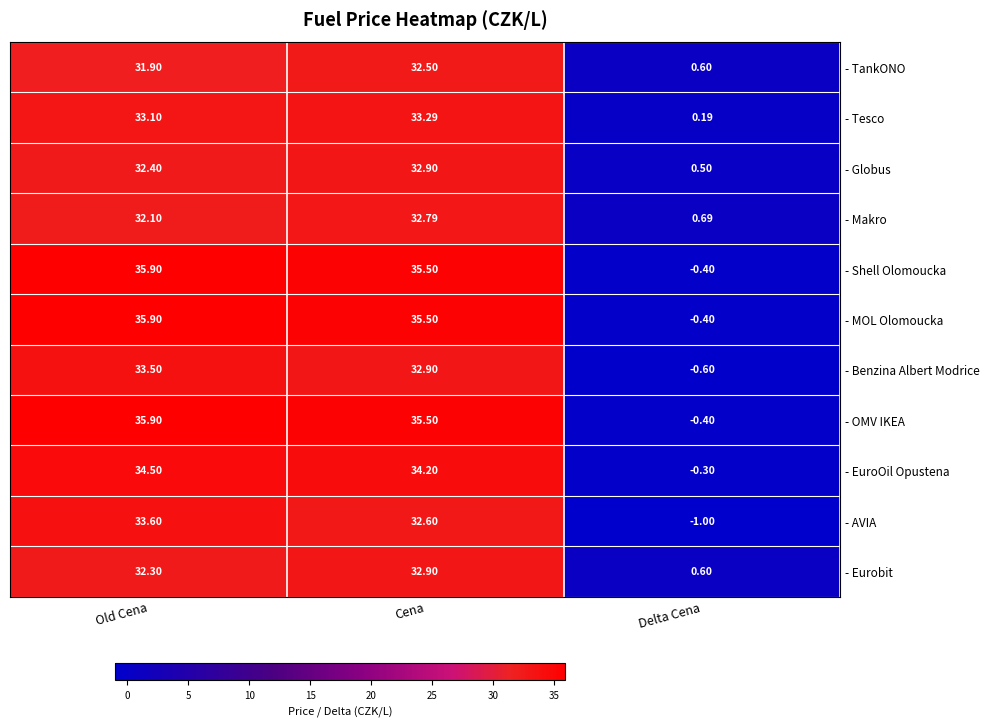

Rank the categories by - Makro value from highest to lowest.

Cena, Old Cena, Delta Cena